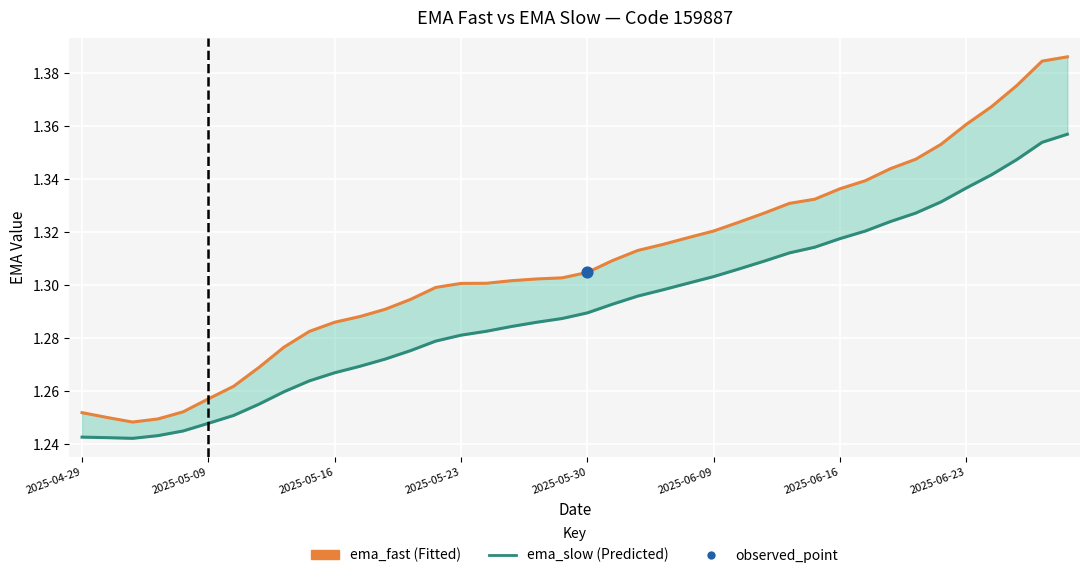

What is the total value across all series at 13?

2.6